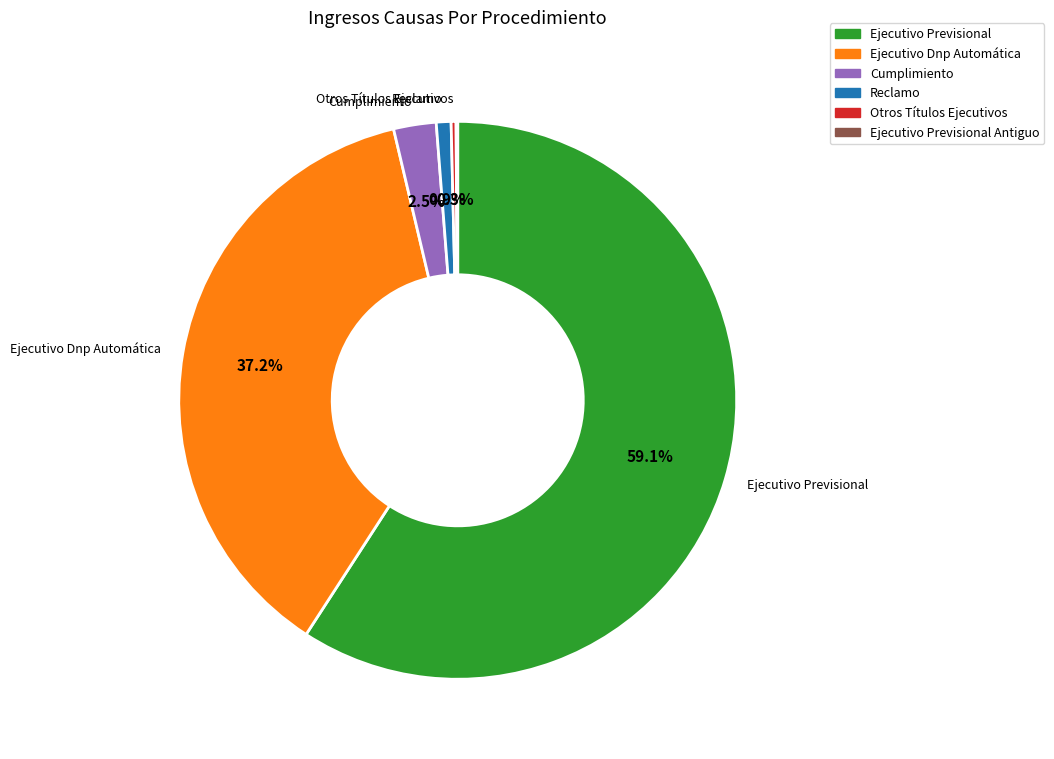

Between Ejecutivo Dnp Automática and Otros Títulos Ejecutivos, which is larger?

Ejecutivo Dnp Automática